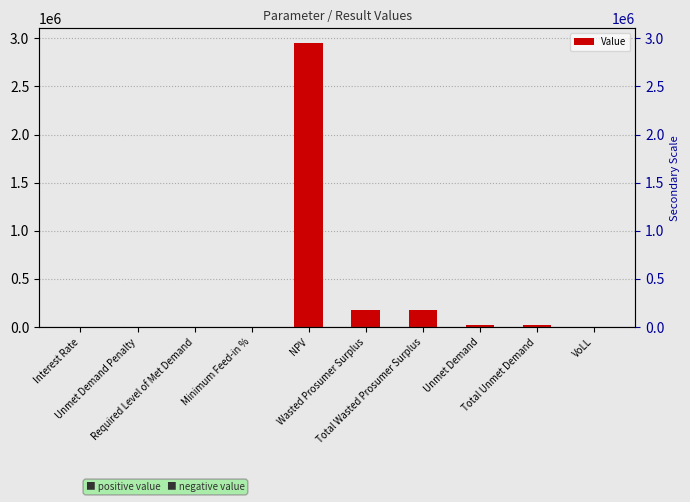

Reading left to right, list all the values displayed in this chart.

Interest Rate=0.1	Unmet Demand Penalty=0.0	Required Level of Met Demand=0.0	Minimum Feed-in %=0.1	NPV=2955477.9	Wasted Prosumer Surplus=173398.7	Total Wasted Prosumer Surplus=173398.7	Unmet Demand=26058.5	Total Unmet Demand=26058.5	VoLL=0.7